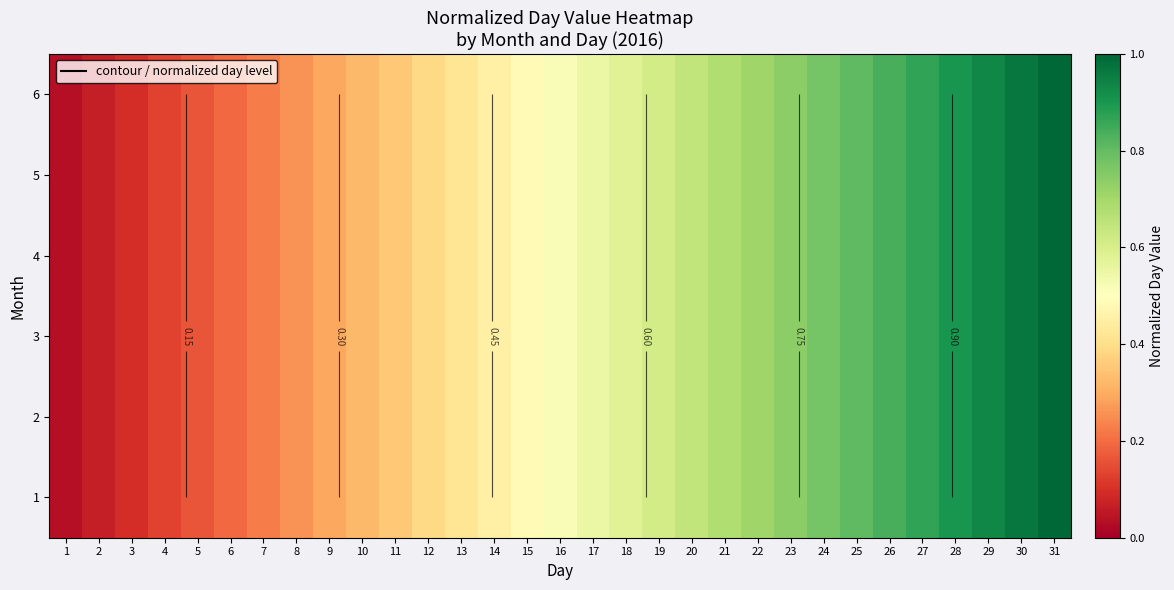

At which label does 1 reach its minimum?

1